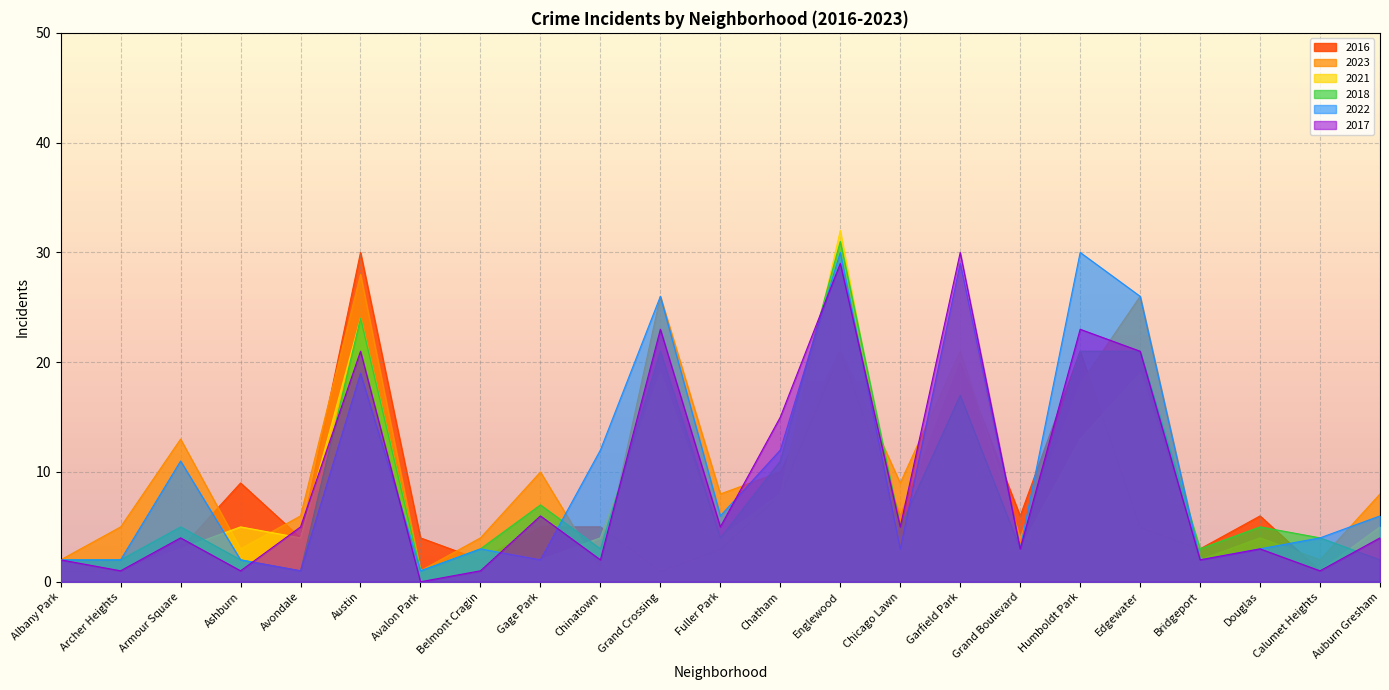

What is the value of the 2016 point at the 12th from the left?

3